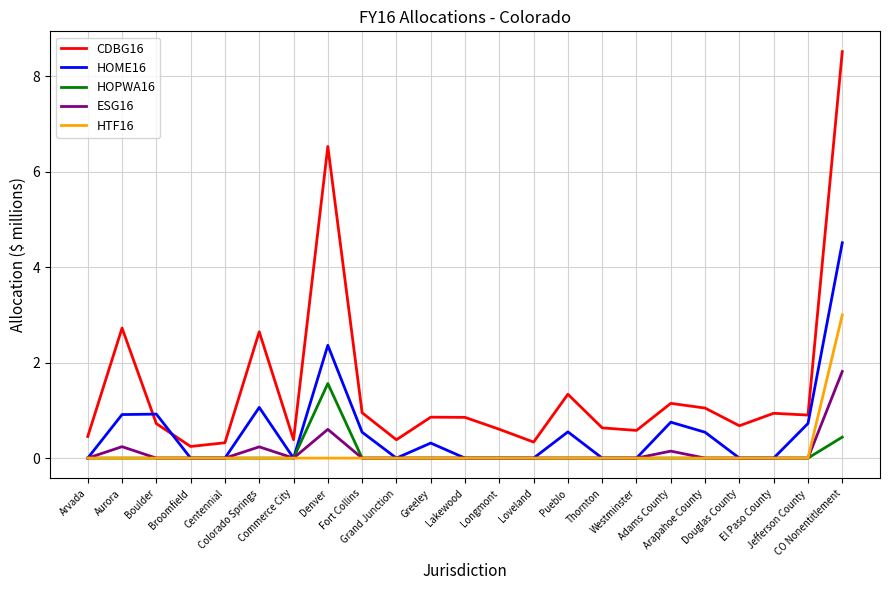

How many lines are shown in the chart?

5